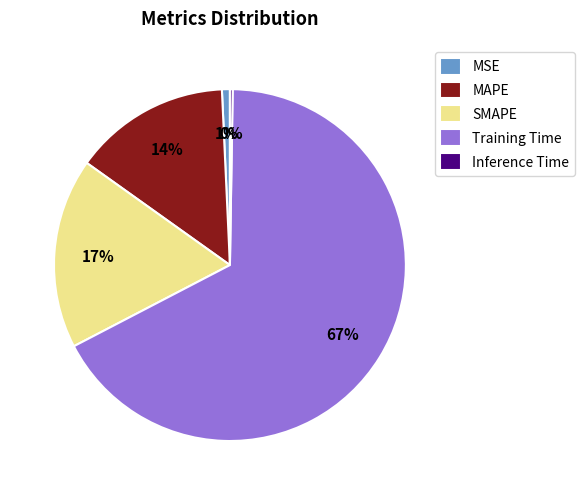

Is it true that SMAPE is 17% of the pie?

True